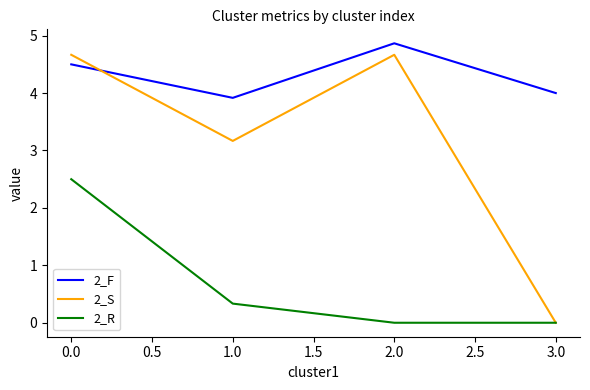

What is the total value across all series at 0.0?

11.7